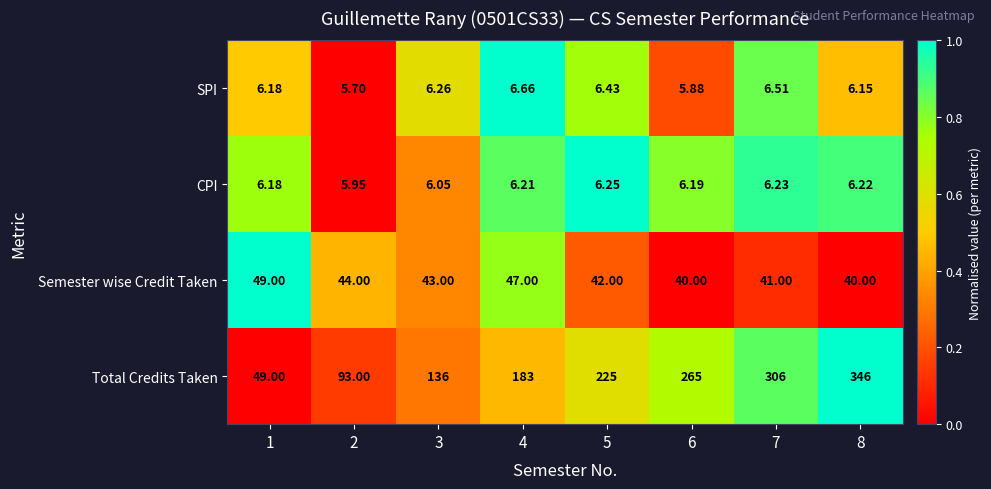

Which series has the widest spread of values?

Total Credits Taken